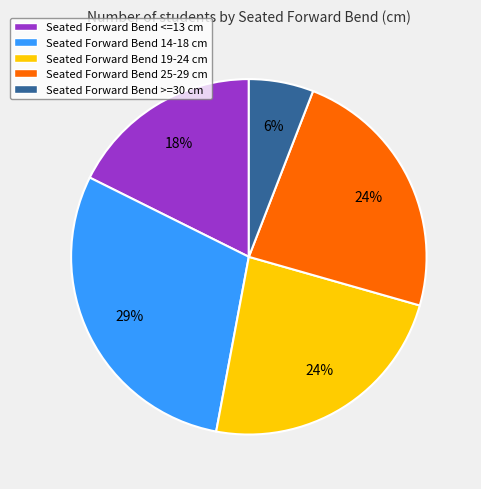

True or false: Seated Forward Bend 25-29 cm accounts for 24% of the total.

True